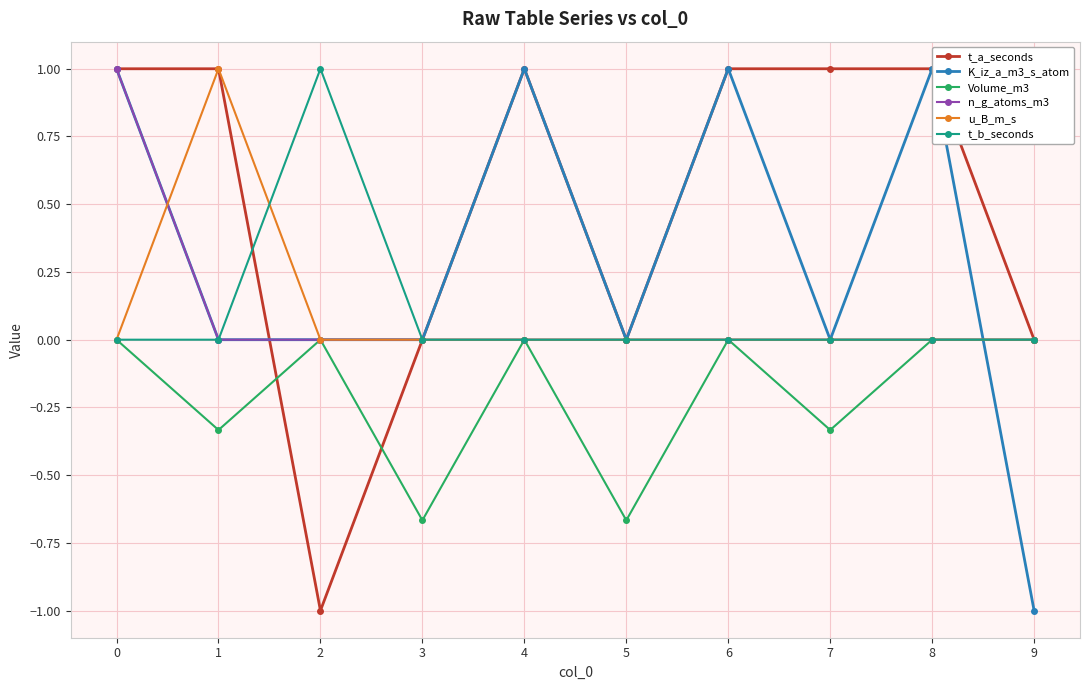

What are all the series names shown in the legend?

t_a_seconds, K_iz_a_m3_s_atom, Volume_m3, n_g_atoms_m3, u_B_m_s, t_b_seconds